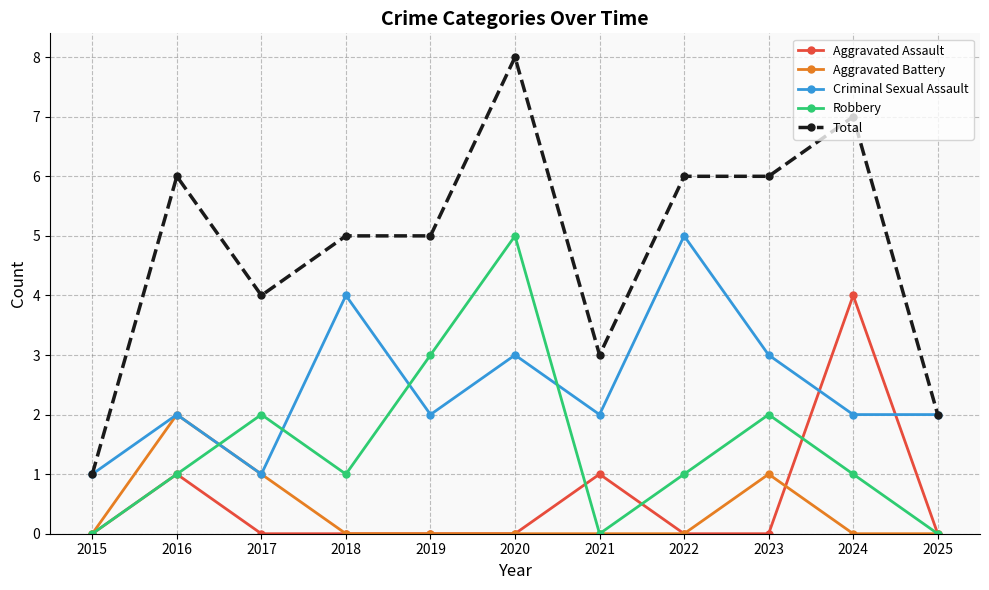

Reading left to right, list all the values displayed in this chart.

Aggravated Assault: 0	1	0	0	0	0	1	0	0	4	0
Aggravated Battery: 0	2	1	0	0	0	0	0	1	0	0
Criminal Sexual Assault: 1	2	1	4	2	3	2	5	3	2	2
Robbery: 0	1	2	1	3	5	0	1	2	1	0
Total: 1	6	4	5	5	8	3	6	6	7	2